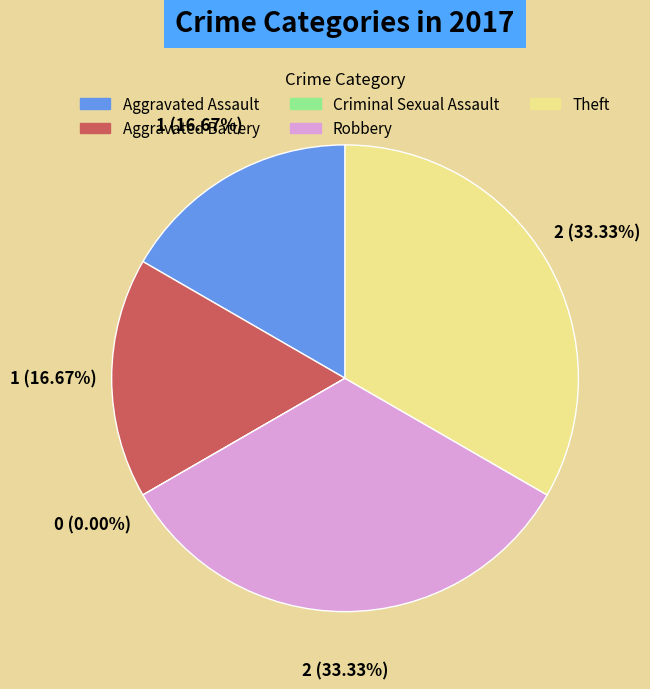

Does Aggravated Assault represent more than half of the total?

No